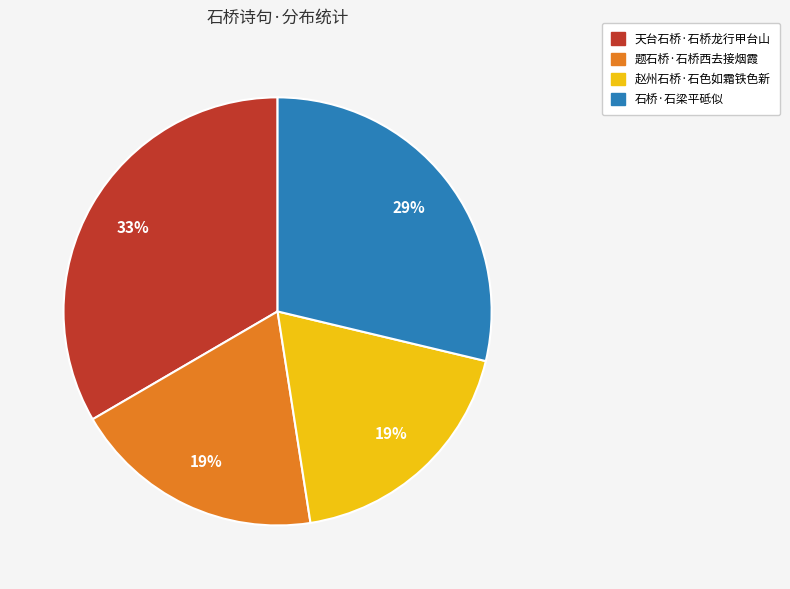

Combined, do 题石桥·石桥西去接烟霞 and 赵州石桥·石色如霜铁色新 account for over 50%?

No